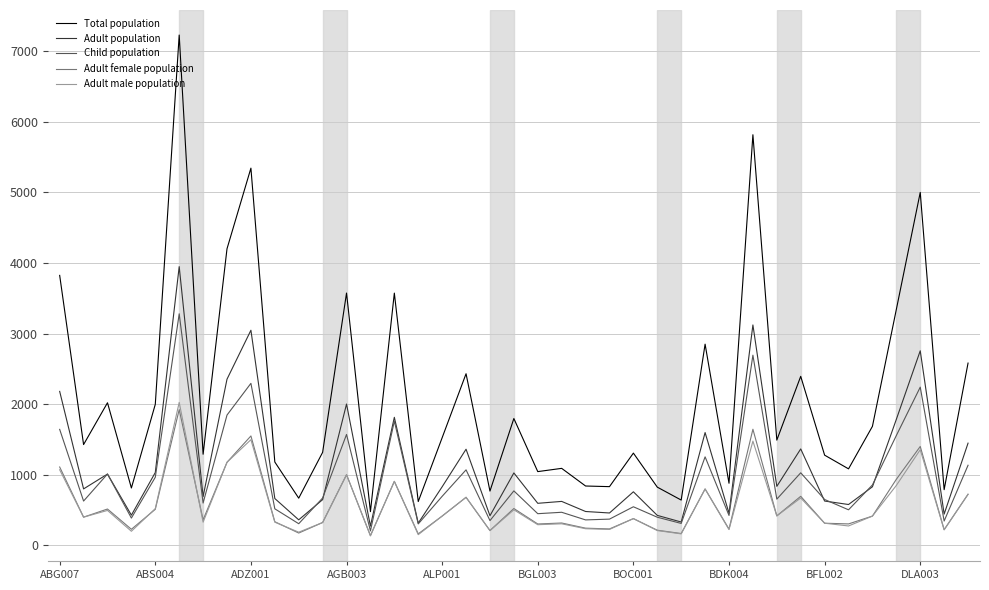

True or false: Adult male population and Total population cross at least once.

False